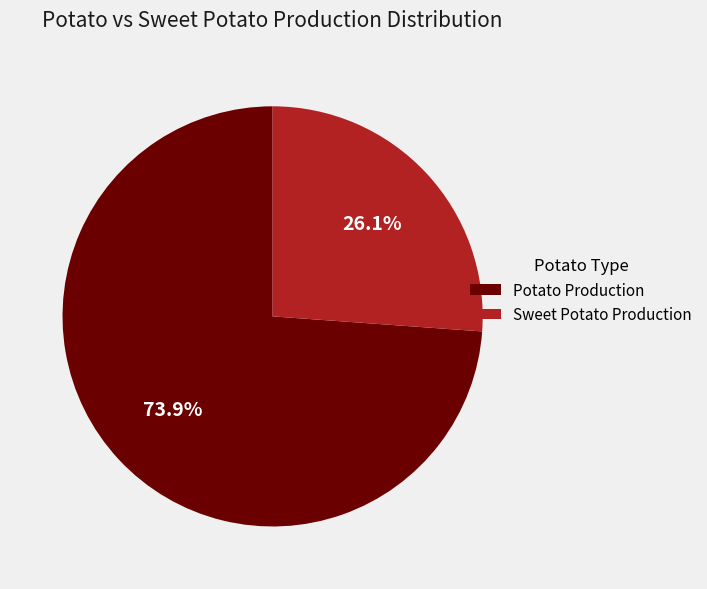

What is the smallest slice in the pie chart?

Sweet Potato Production